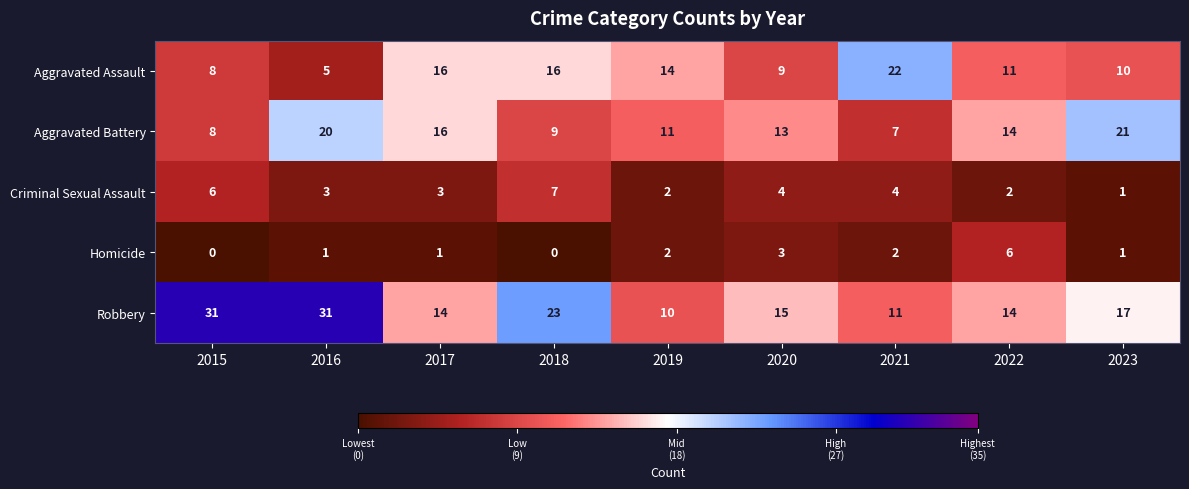

Rank the series by their maximum value, from highest to lowest.

Robbery, Aggravated Assault, Aggravated Battery, Criminal Sexual Assault, Homicide